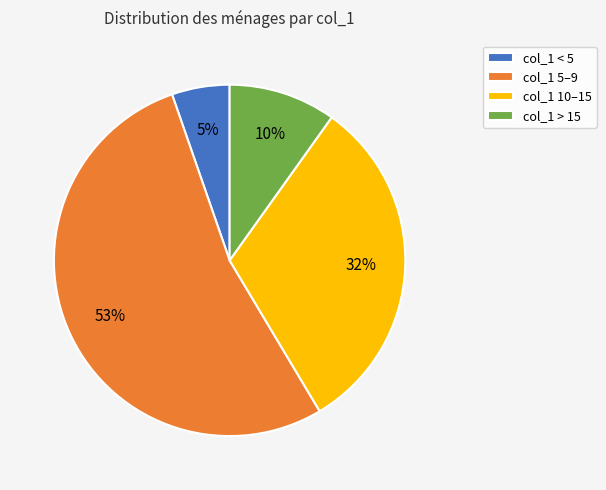

To the nearest percent, what percentage of the pie is col_1 < 5?

5%